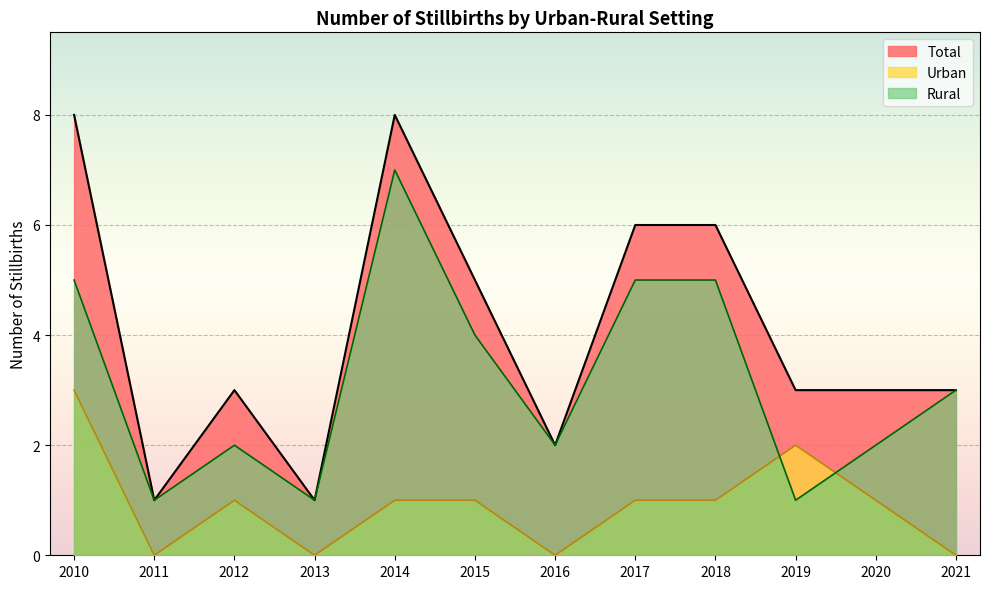

What is the sum of the Rural values at 2011 and 2017?

6